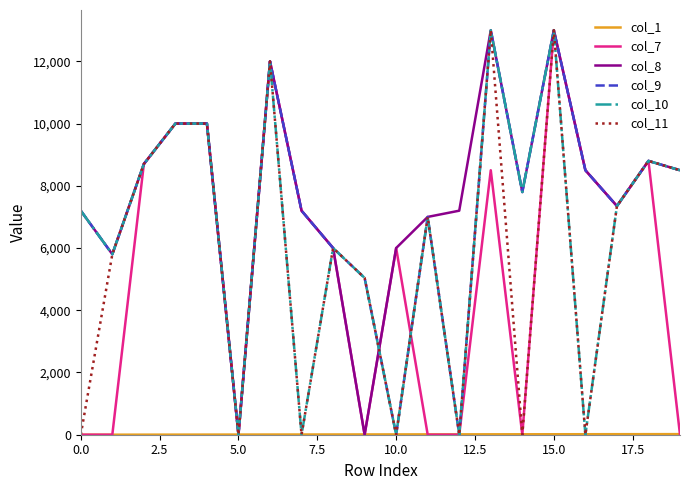

Is this an area chart (filled region under the line)?

No